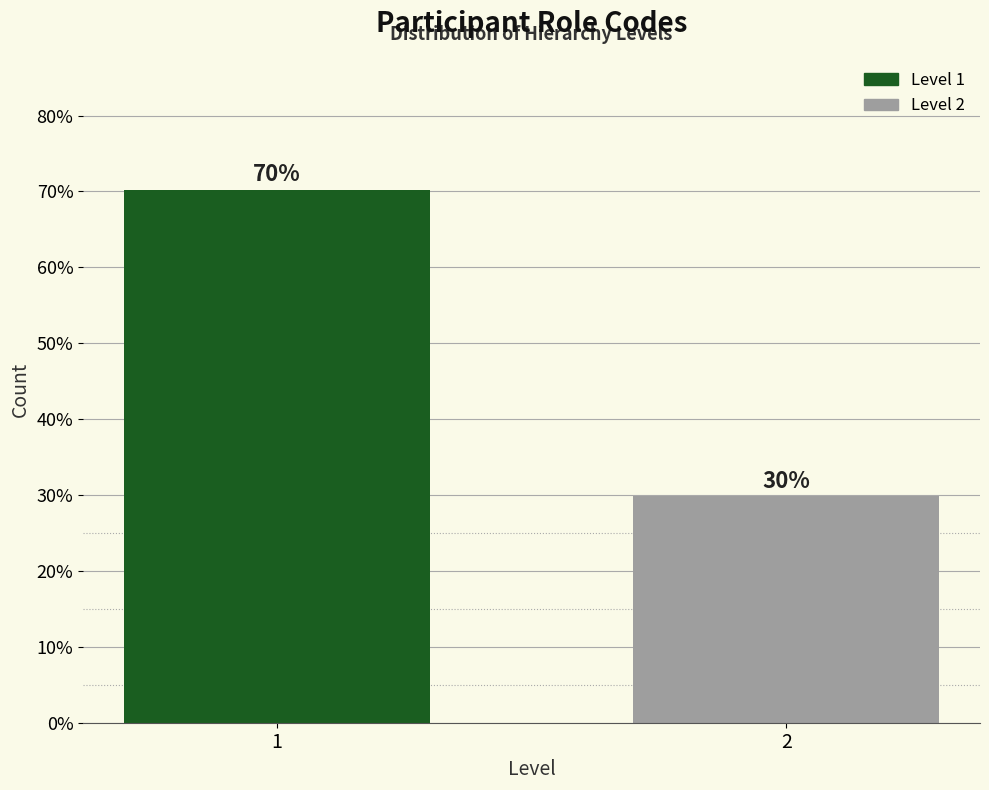

What is the smallest value displayed?

29.8